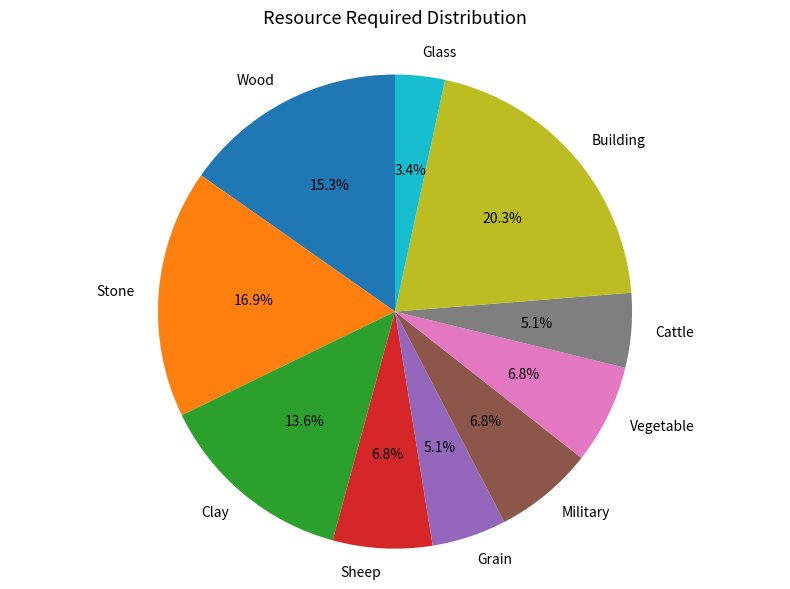

Combined, what portion of the pie is Military and Building?

27.1%